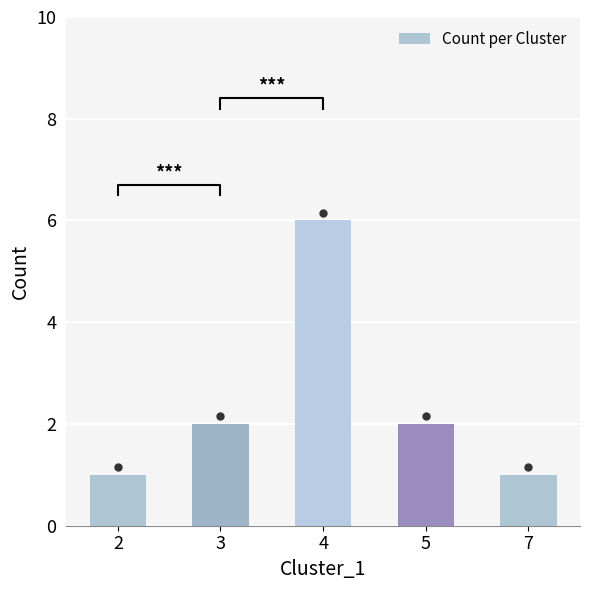

Between 2 and 7, which is larger?

2